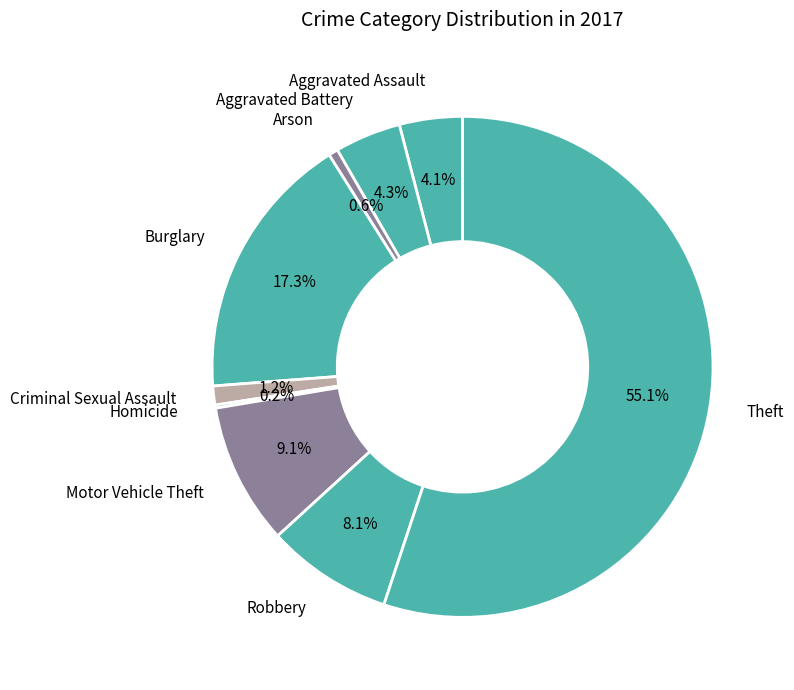

To the nearest percent, what percentage of the pie is Aggravated Assault?

4%